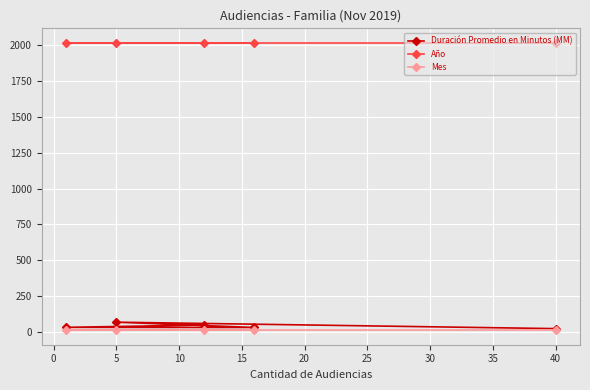

At how many categories does at least one series exceed 832?

5